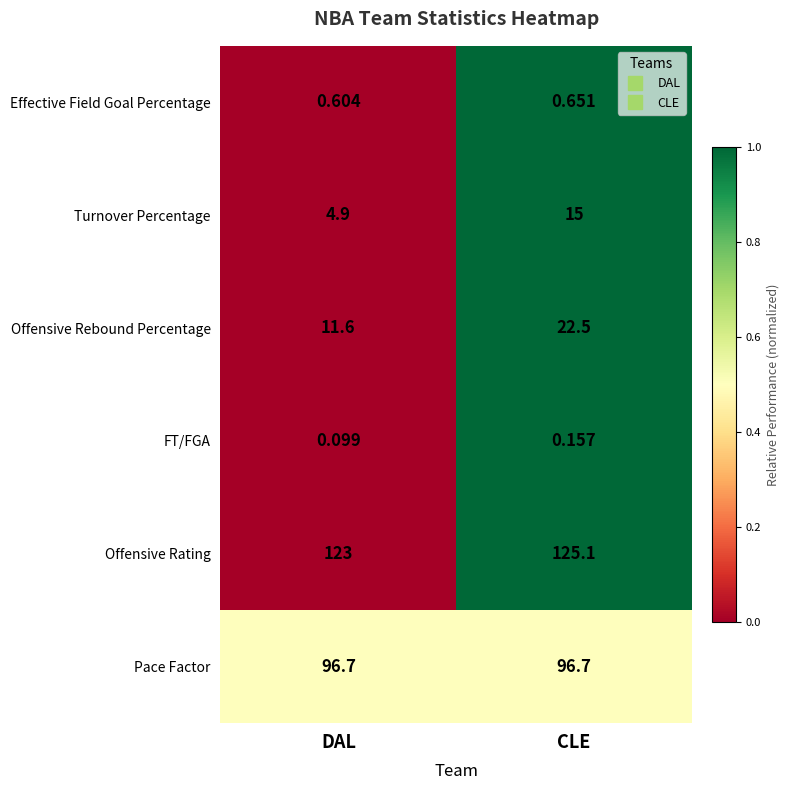

At how many categories does at least one series exceed 0?

2